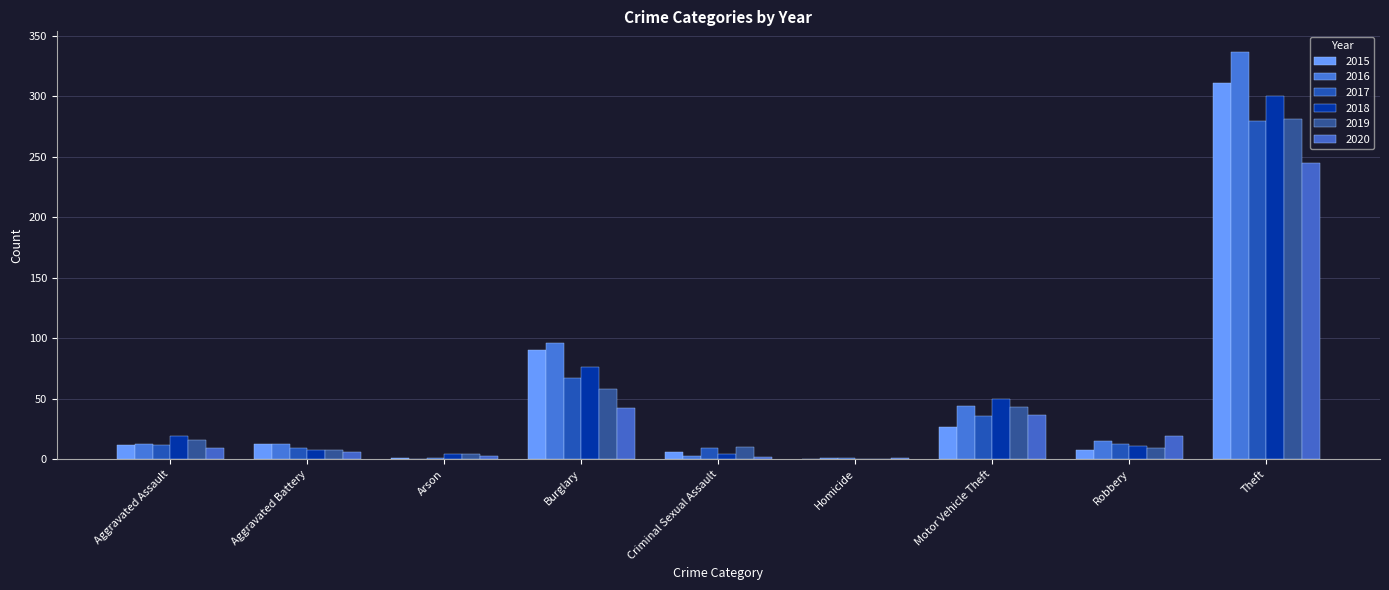

Reading left to right, list all the values displayed in this chart.

2015: Aggravated Assault=12	Aggravated Battery=13	Arson=1	Burglary=90	Criminal Sexual Assault=6	Homicide=0	Motor Vehicle Theft=27	Robbery=8	Theft=311
2016: Aggravated Assault=13	Aggravated Battery=13	Arson=0	Burglary=96	Criminal Sexual Assault=3	Homicide=1	Motor Vehicle Theft=44	Robbery=15	Theft=337
2017: Aggravated Assault=12	Aggravated Battery=9	Arson=1	Burglary=67	Criminal Sexual Assault=9	Homicide=1	Motor Vehicle Theft=36	Robbery=13	Theft=280
2018: Aggravated Assault=19	Aggravated Battery=8	Arson=4	Burglary=76	Criminal Sexual Assault=4	Homicide=0	Motor Vehicle Theft=50	Robbery=11	Theft=300
2019: Aggravated Assault=16	Aggravated Battery=8	Arson=4	Burglary=58	Criminal Sexual Assault=10	Homicide=0	Motor Vehicle Theft=43	Robbery=9	Theft=281
2020: Aggravated Assault=9	Aggravated Battery=6	Arson=3	Burglary=42	Criminal Sexual Assault=2	Homicide=1	Motor Vehicle Theft=37	Robbery=19	Theft=245